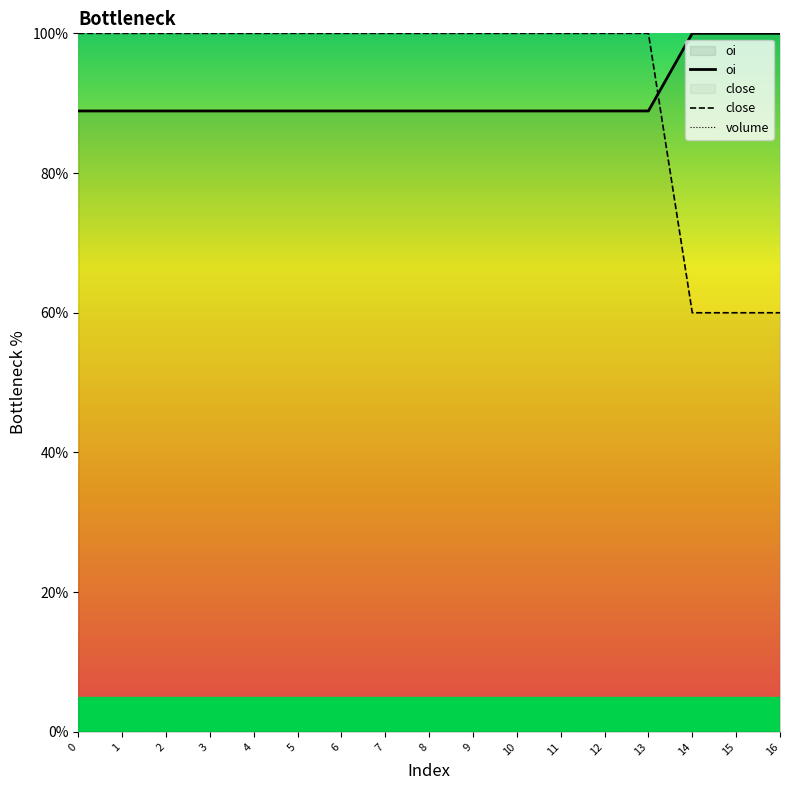

How many categories are shown in the chart?

17